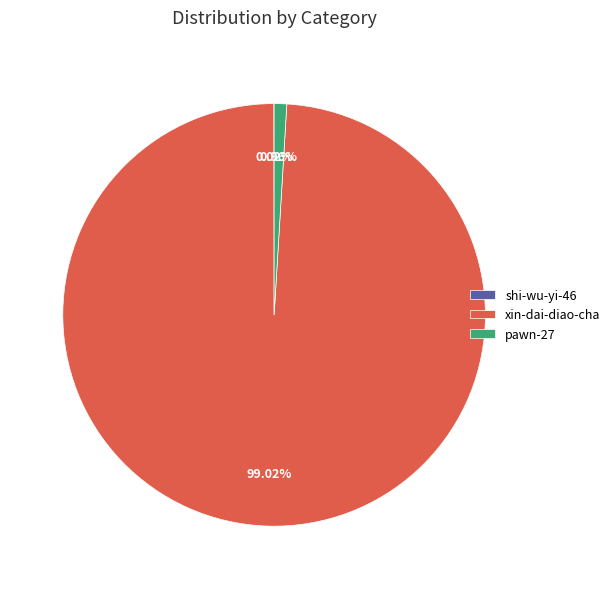

True or false: xin-dai-diao-cha accounts for 88% of the total.

False